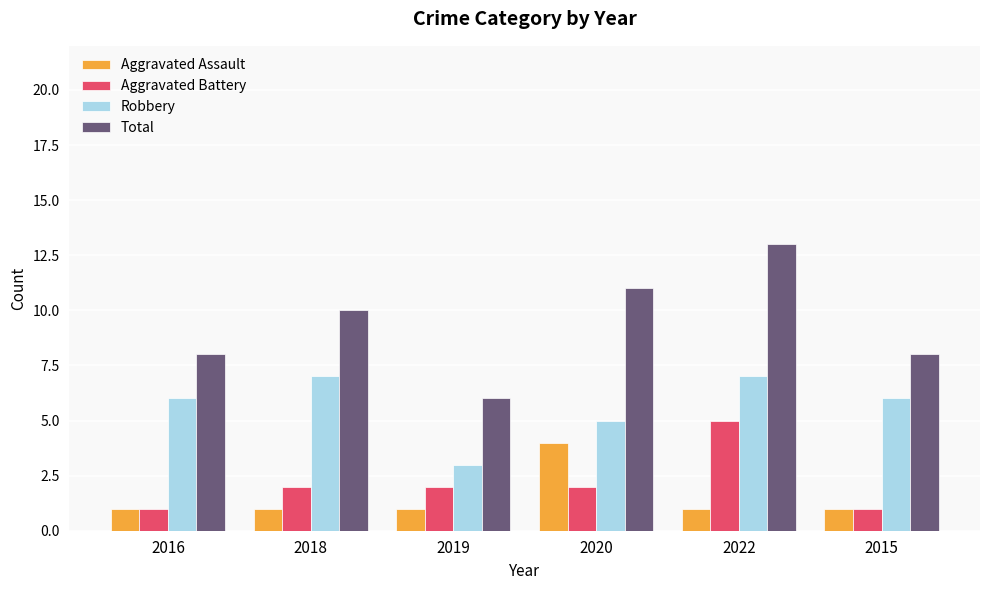

True or false: Robbery has a value of 2 at 2015.

False